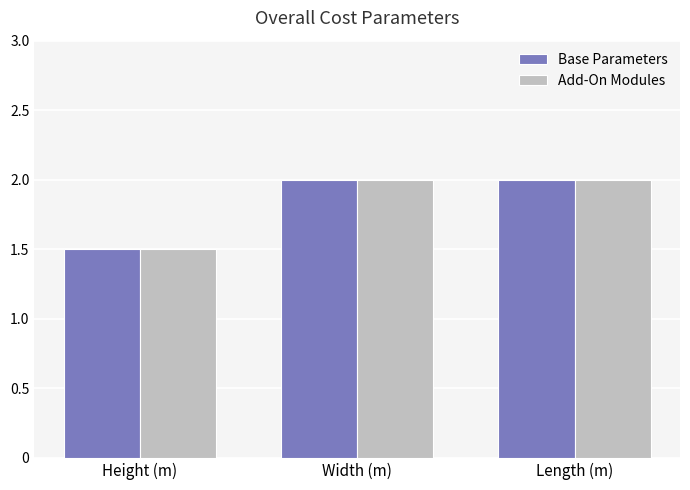

How many groups of bars are there?

3